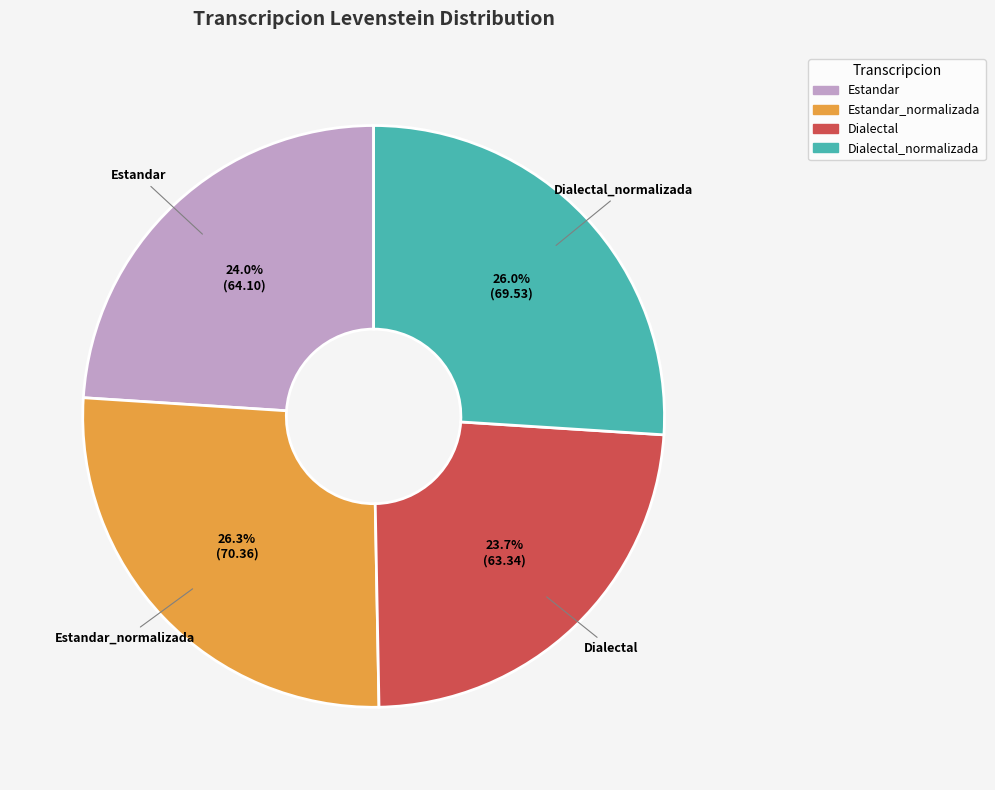

Is there any slice that represents more than half of the pie?

No